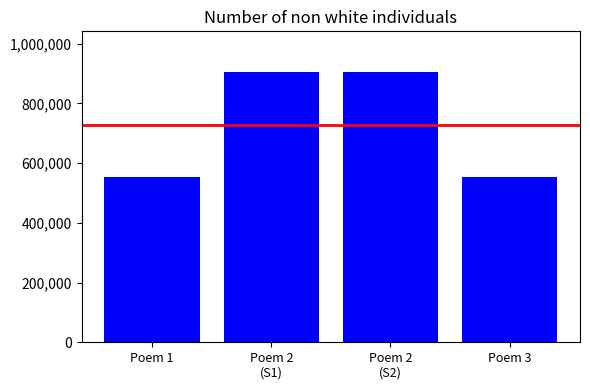

What is the label of the 1st bar from the left?

Poem 1